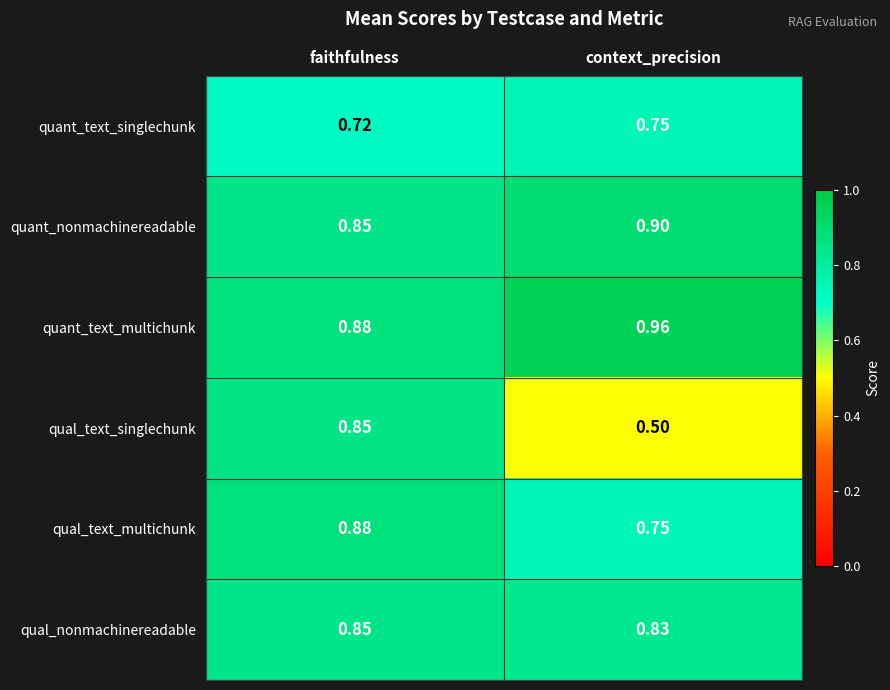

Between faithfulness and context_precision, which series saw the biggest shift?

qual_text_singlechunk